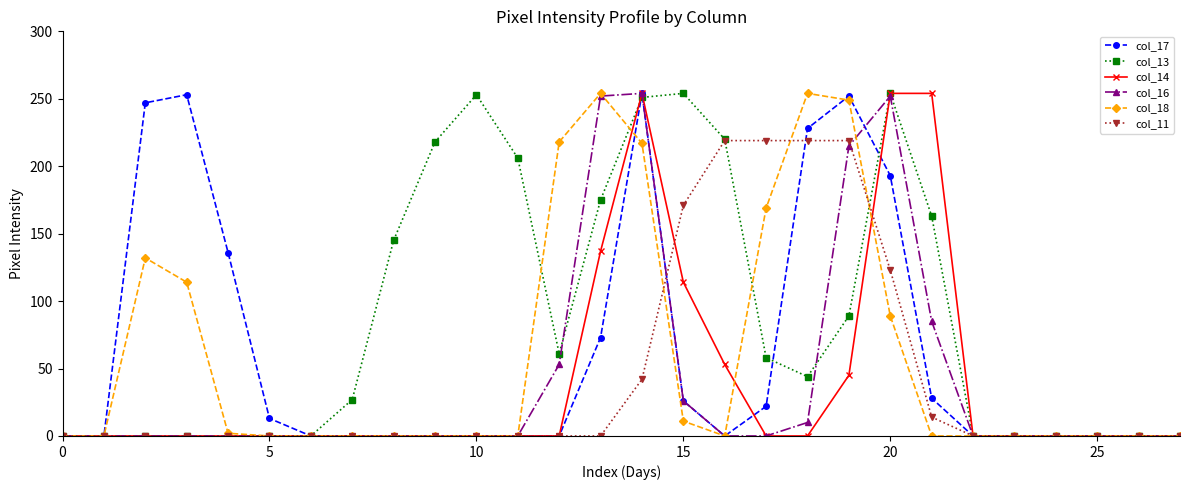

How many distinct data groups are displayed?

6